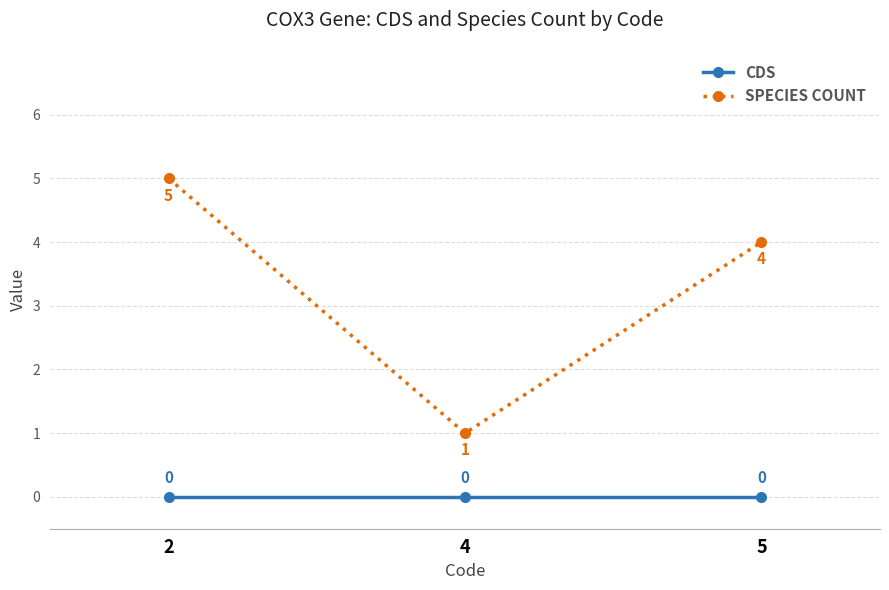

What is the total value across all series at 5?

4